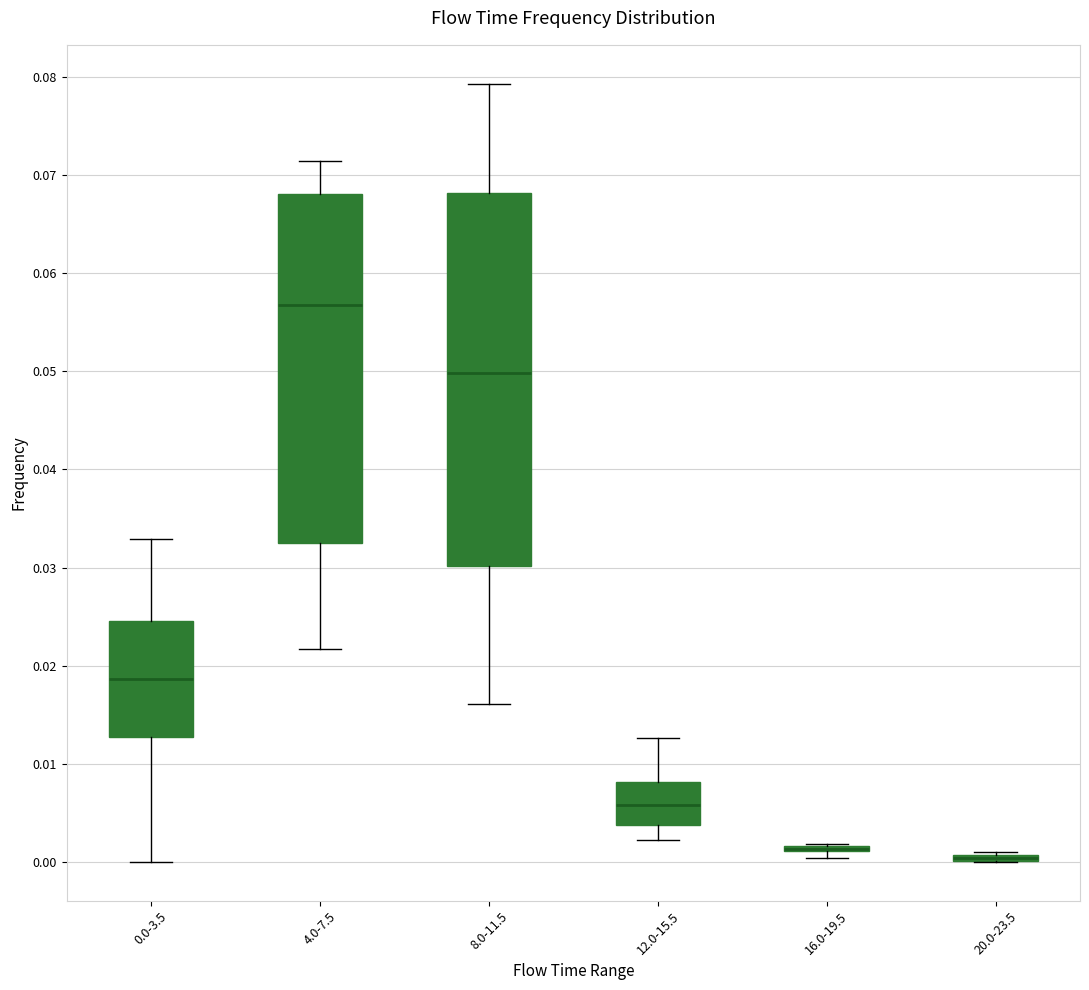

Where is the upper edge of the box for 8.0-11.5 on the y-axis? The values are not printed on the chart, so give them approximately, as read against the axis.

0.068